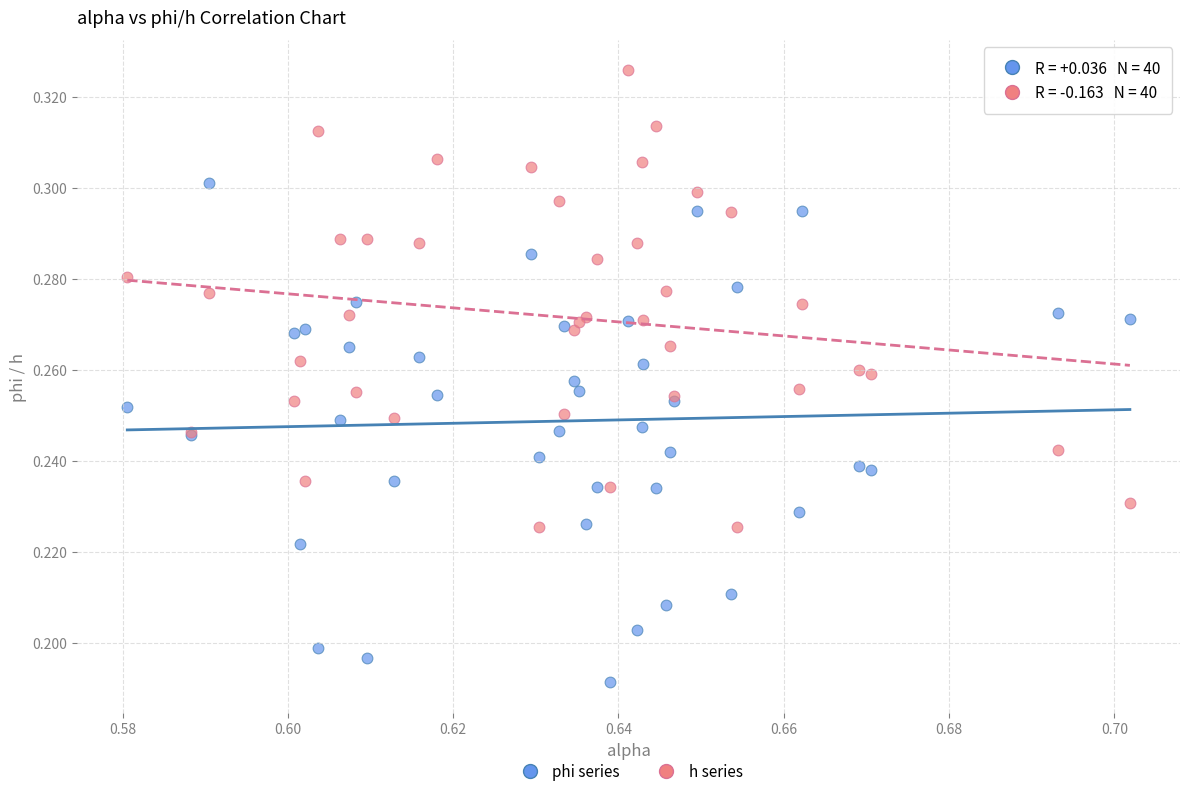

Which series reaches the maximum Y coordinate?

h series